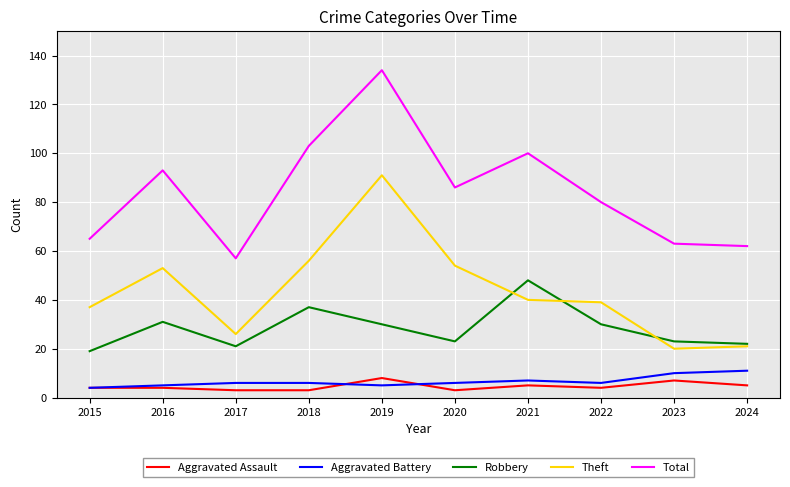

True or false: Aggravated Assault and Total intersect in this chart.

False